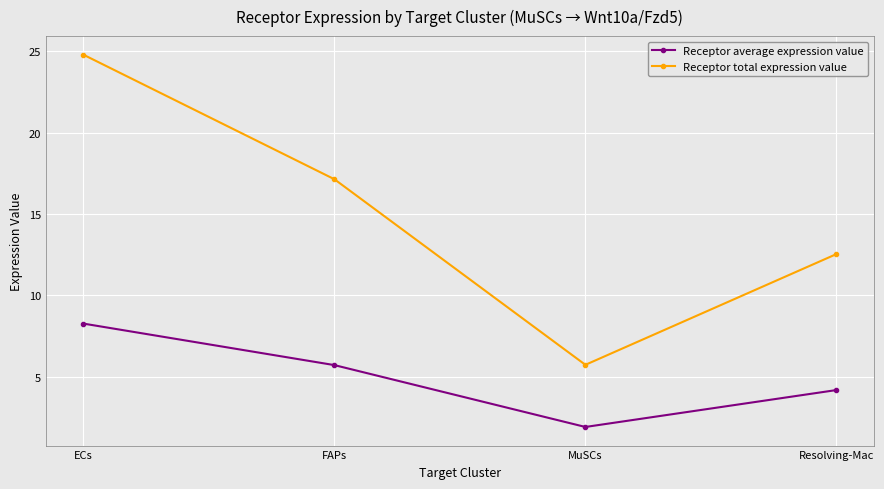

What are all the series names shown in the legend?

Receptor average expression value, Receptor total expression value